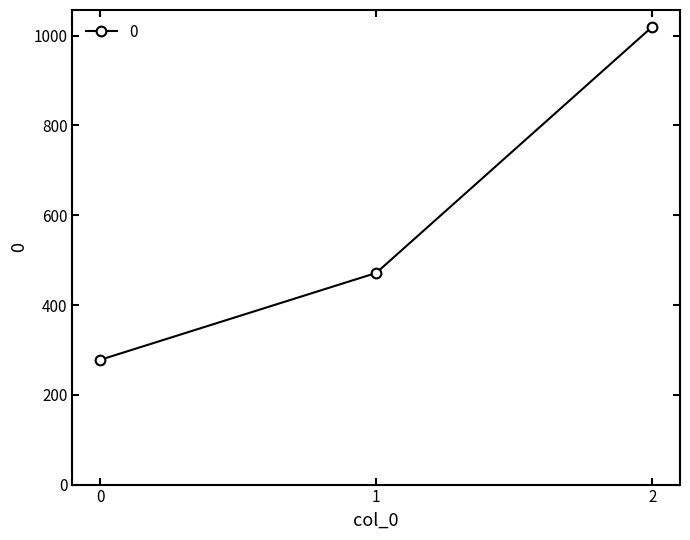

Between 1 and 2, which is larger?

2